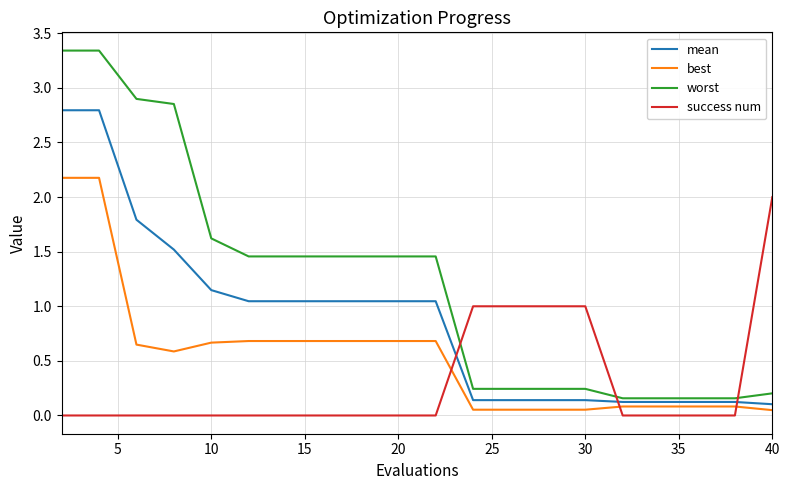

Which series has the widest spread of values?

worst